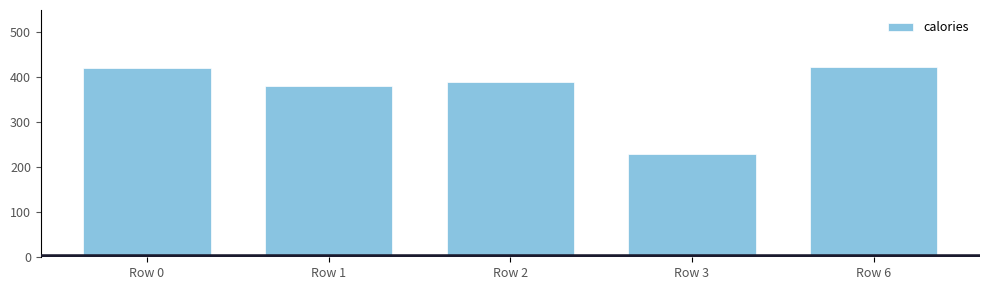

Is it true that the value at Row 0 is 678?

False